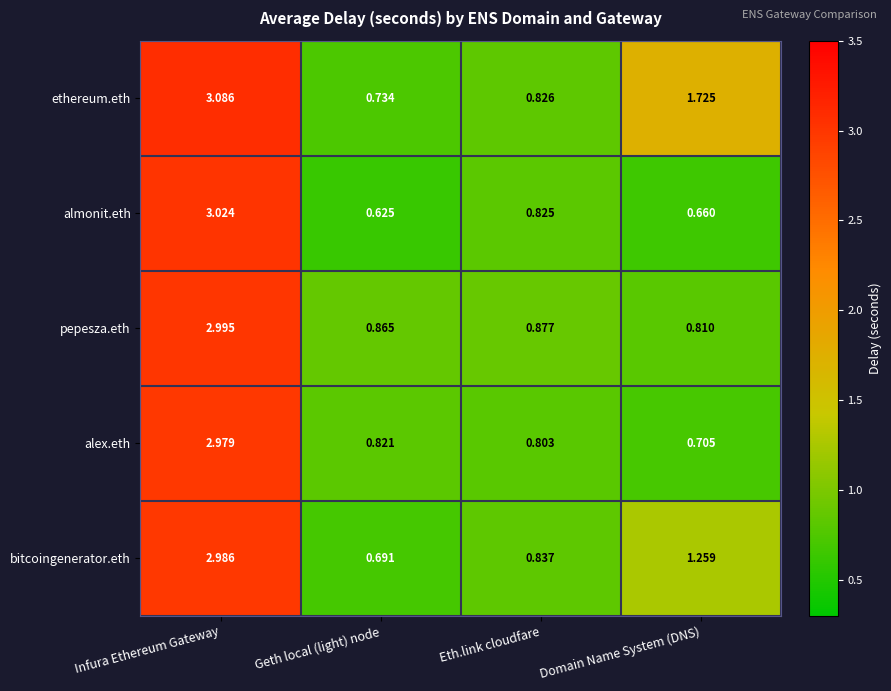

At which label is pepesza.eth closest to 1?

Eth.link cloudfare